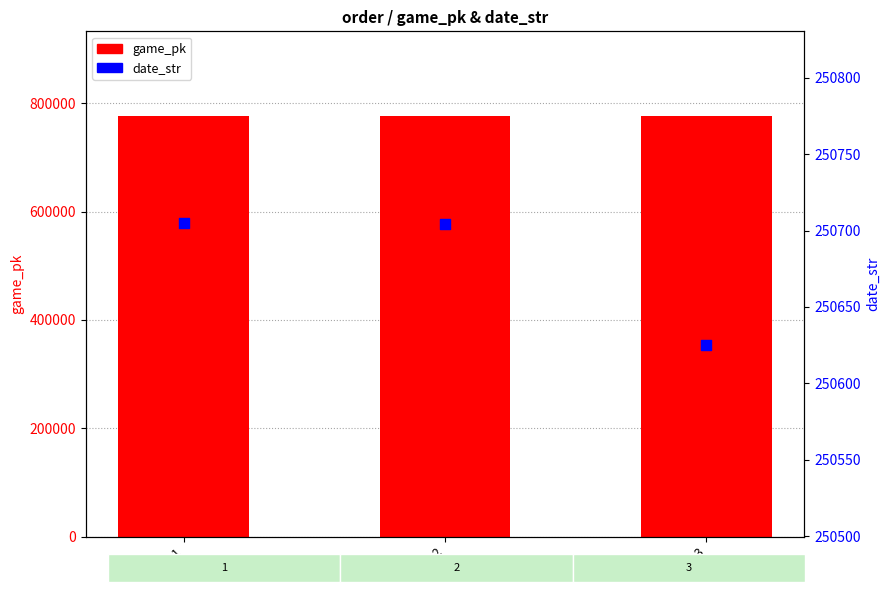

Which series has the largest Y range (max minus min)?

game_pk